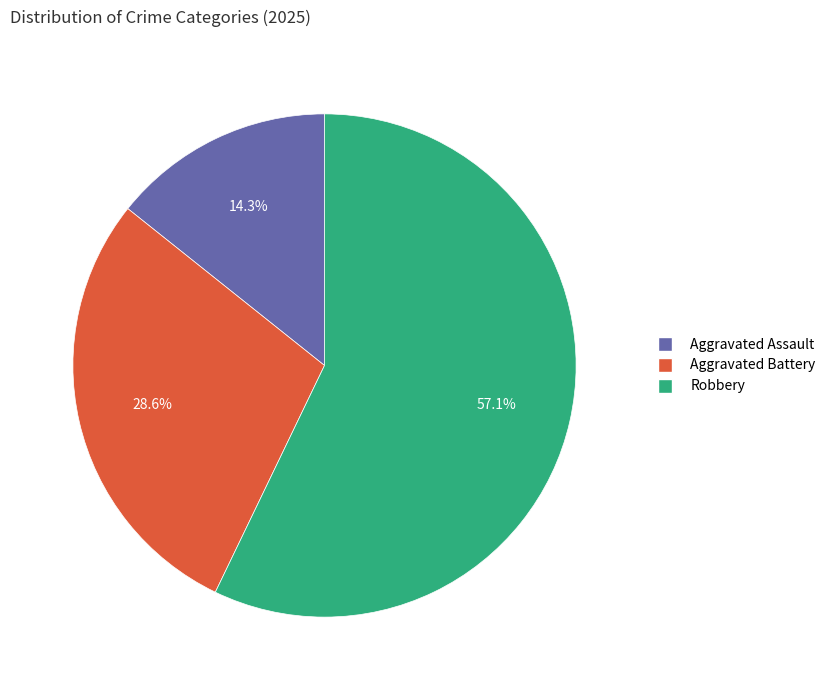

Does Aggravated Assault account for over 50% of the chart?

No